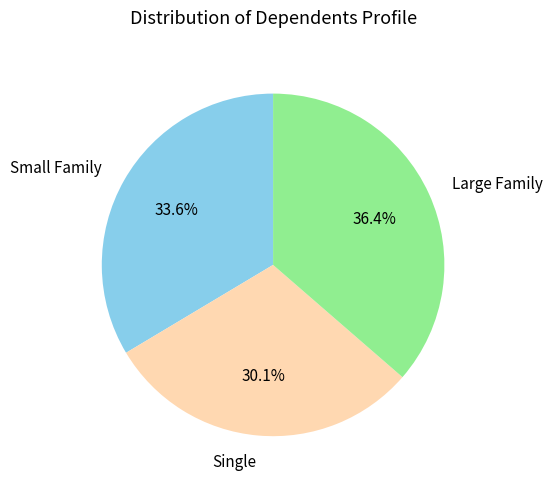

What percentage do Small Family and Large Family together represent?

69.9%